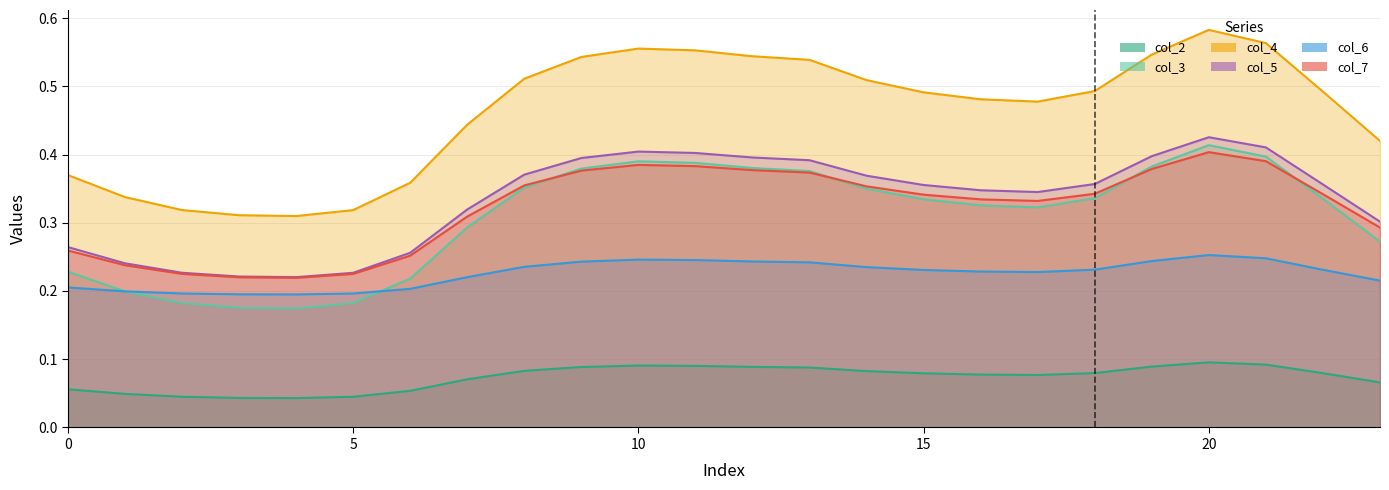

What is the value of the col_7 point at the 11th from the left?

0.4